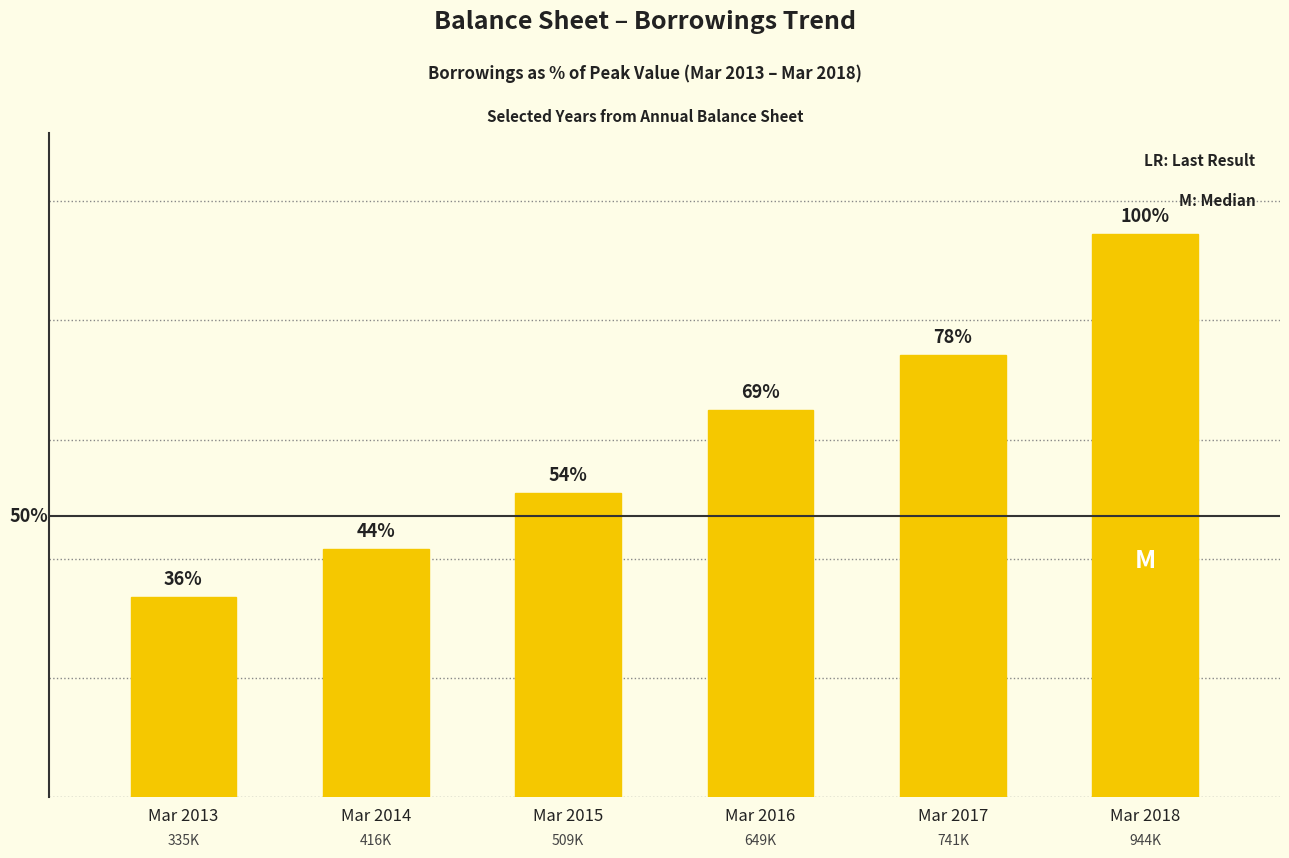

What is the smallest value displayed?

335588